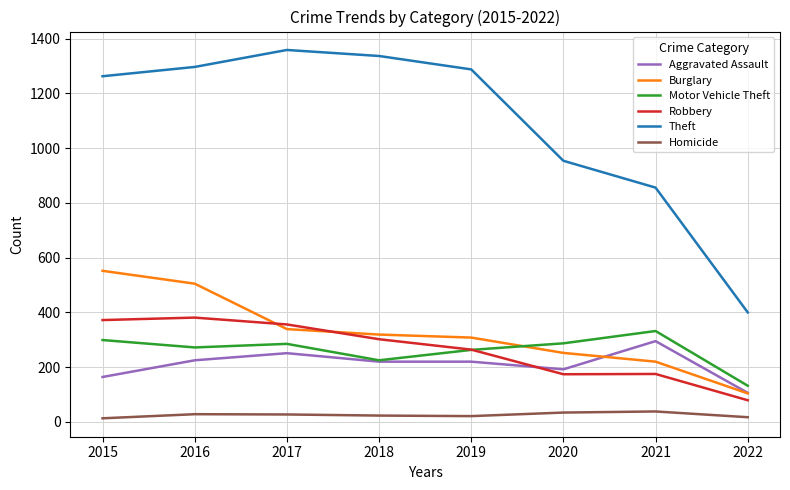

What is the total value across all series at 2017?

2617